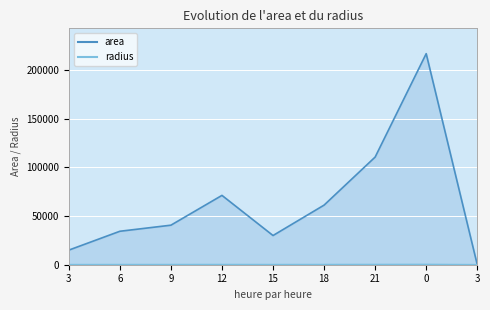

What value does the radius series have at 3?

69.1